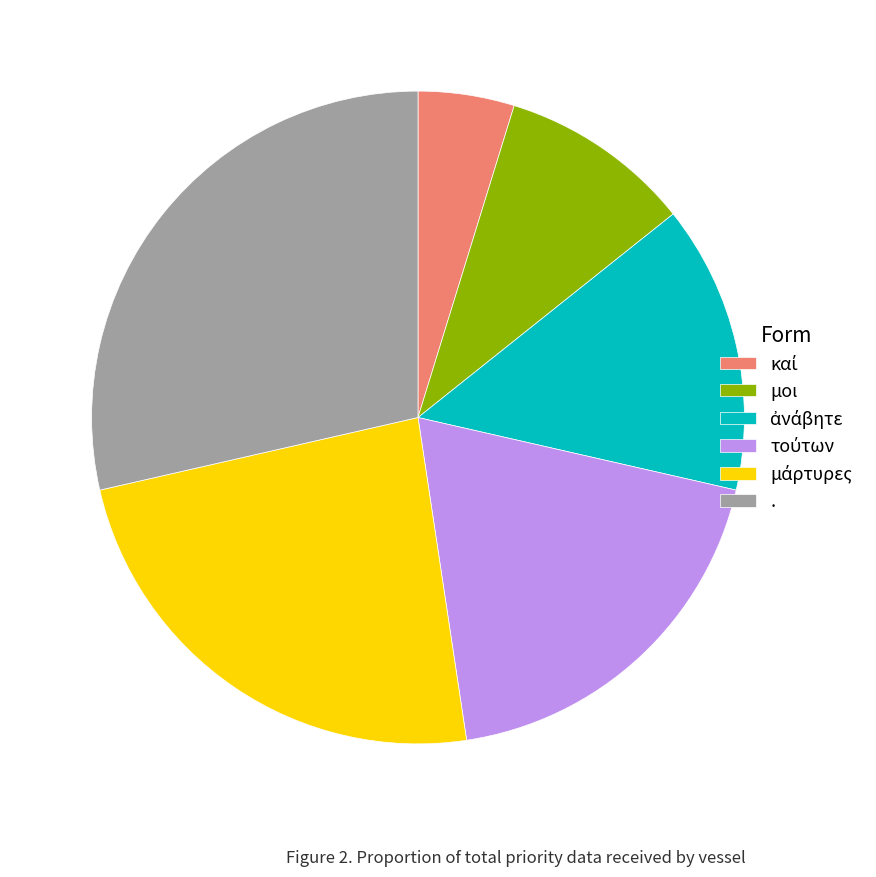

Approximately how many times larger is the value at μοι compared to .?

0.3